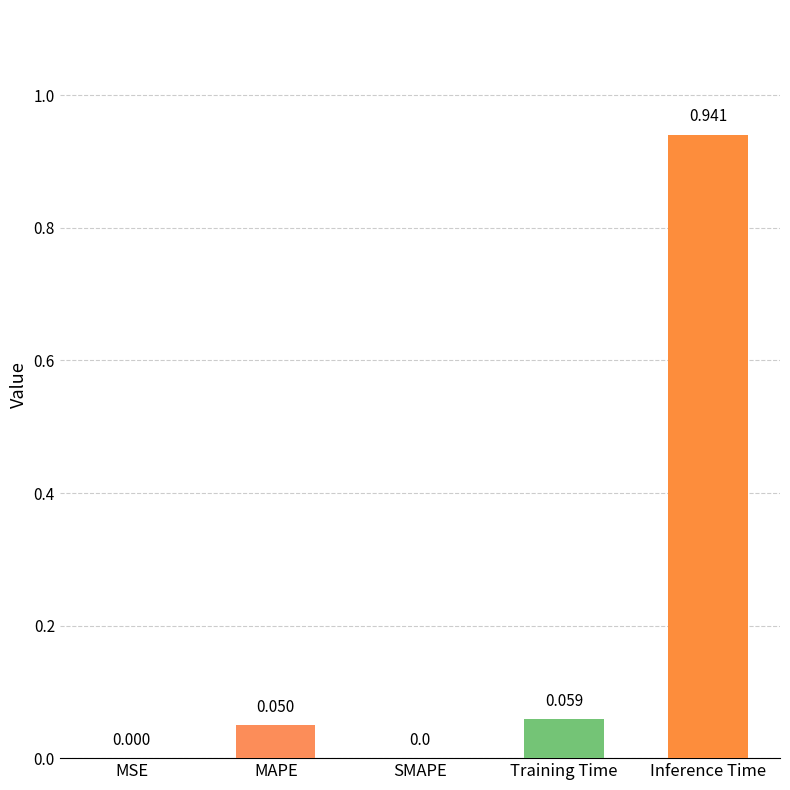

Which label corresponds to the largest value in the chart?

Inference Time